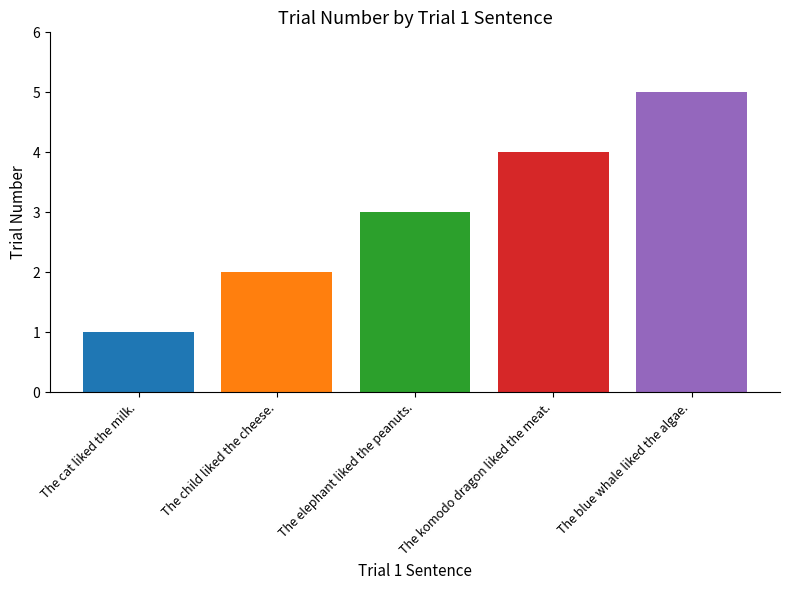

What is the label of the 1st bar from the left?

The cat liked the milk.